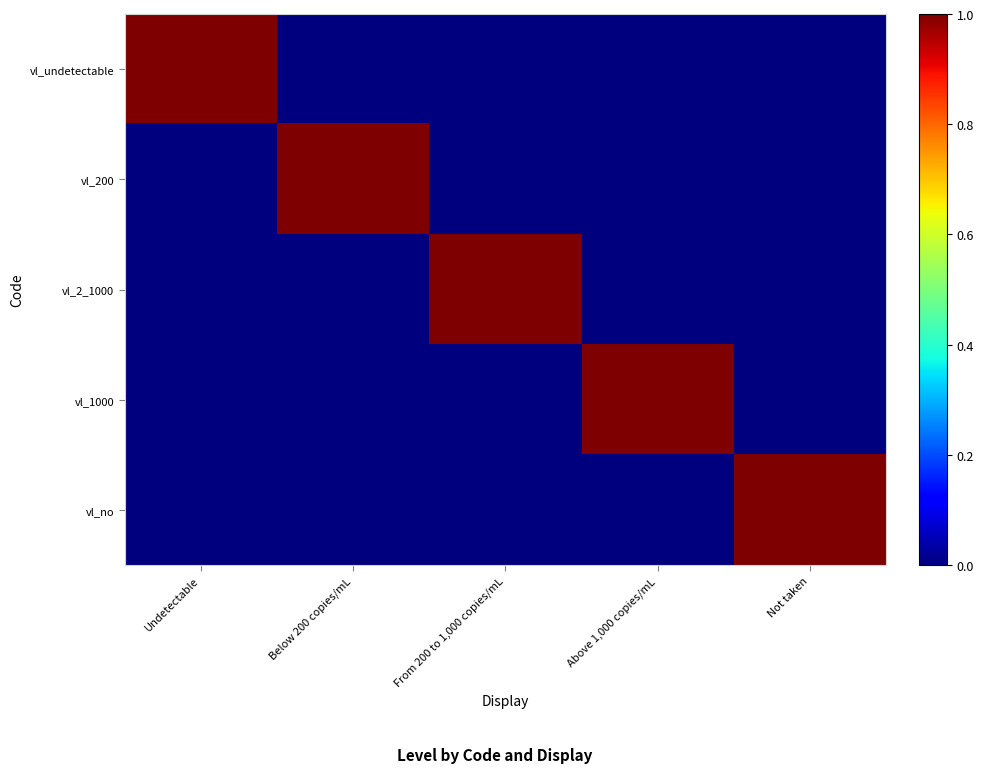

Between From 200 to 1,000 copies/mL and Not taken, which series saw the biggest shift?

vl_2_1000